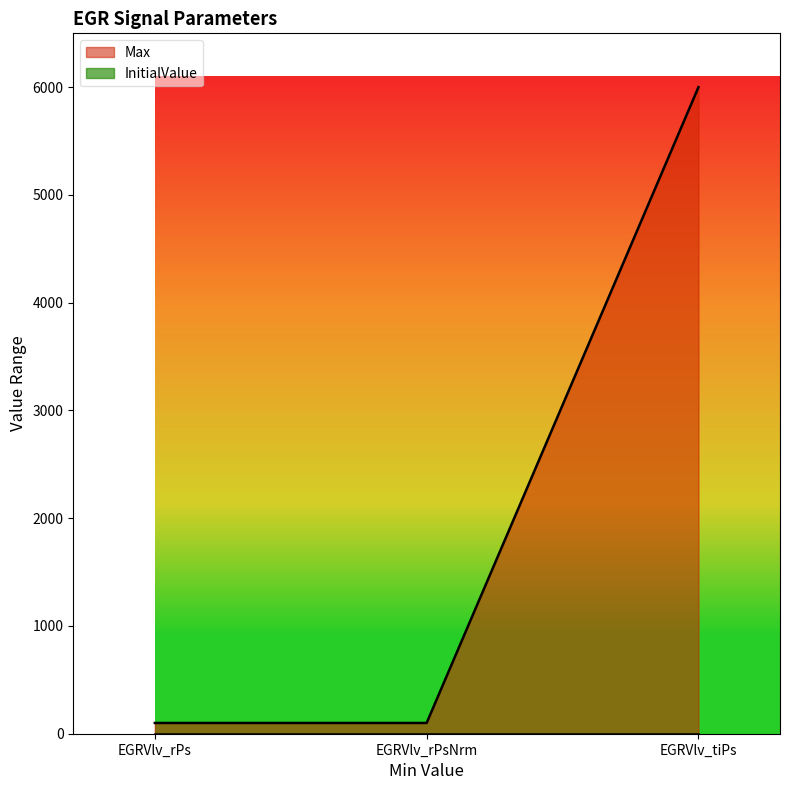

What position from the left is EGRVlv_rPsNrm?

2